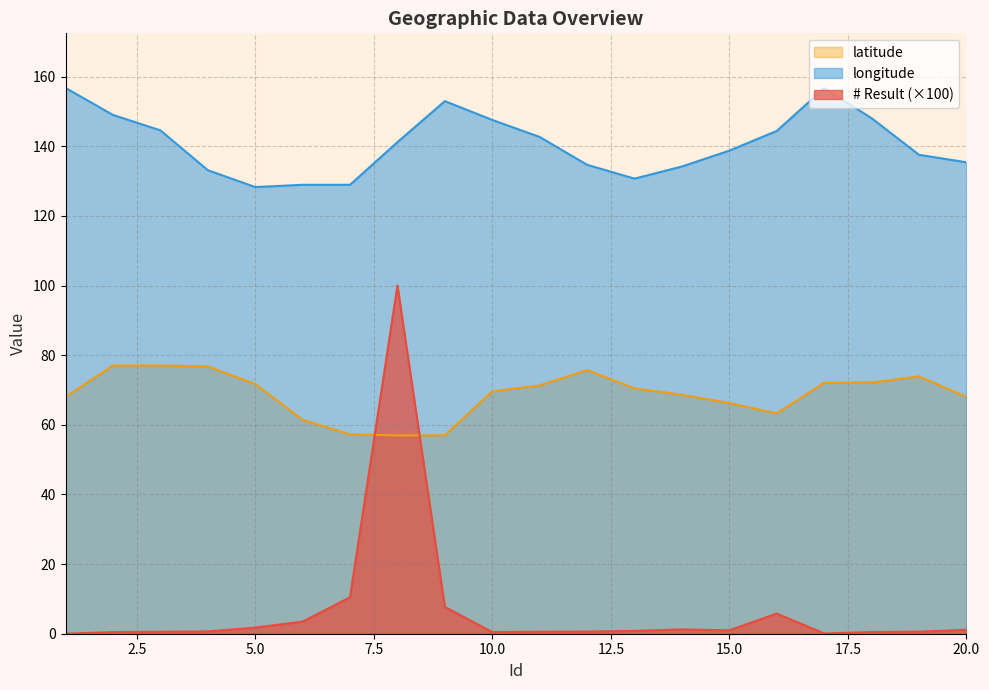

Does the chart display data point markers on the line(s)?

No